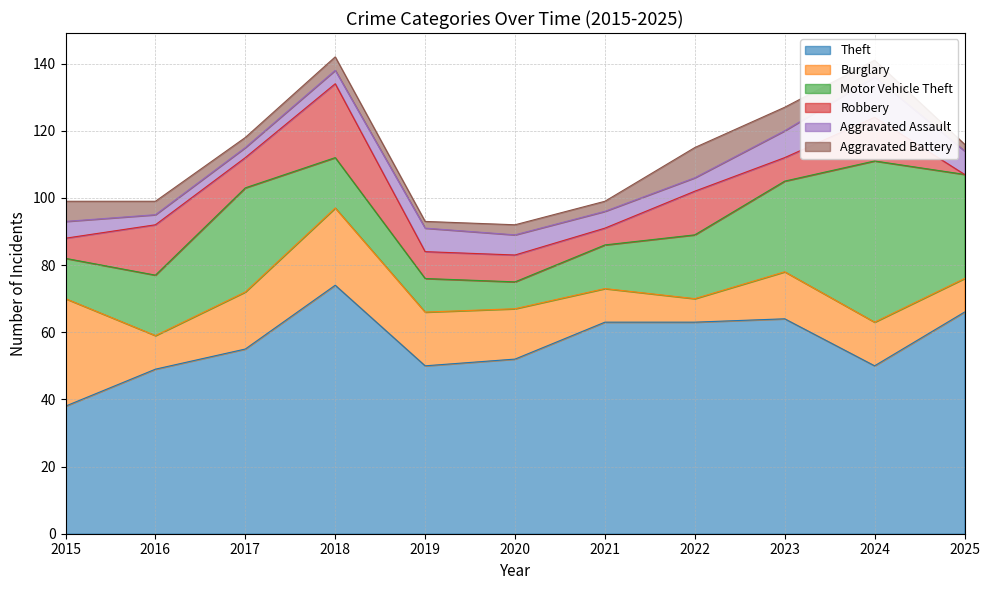

The value of Aggravated Battery at 2024 is 7. True or false?

False